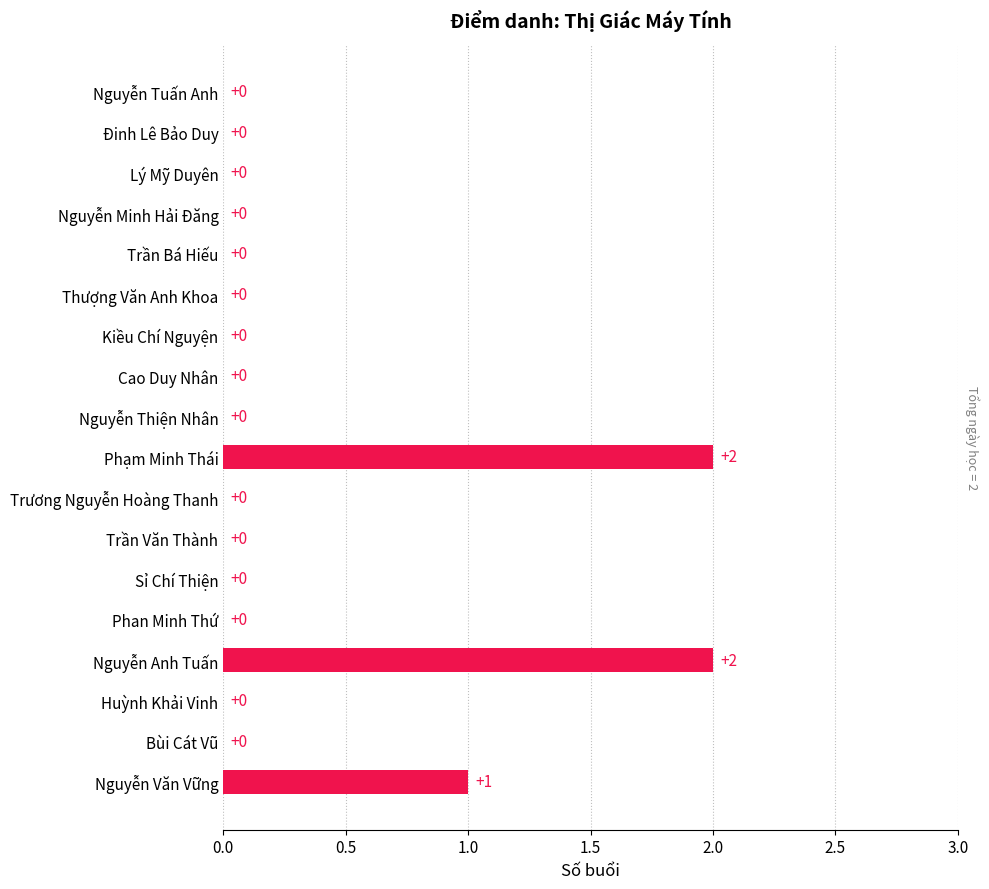

Reading bottom to top, list all the values displayed in this chart.

Nguyễn Văn Vững=1	Bùi Cát Vũ=0	Huỳnh Khải Vinh=0	Nguyễn Anh Tuấn=2	Phan Minh Thứ=0	Sỉ Chí Thiện=0	Trần Văn Thành=0	Trương Nguyễn Hoàng Thanh=0	Phạm Minh Thái=2	Nguyễn Thiện Nhân=0	Cao Duy Nhân=0	Kiều Chí Nguyện=0	Thượng Văn Anh Khoa=0	Trần Bá Hiếu=0	Nguyễn Minh Hải Đăng=0	Lý Mỹ Duyên=0	Đinh Lê Bảo Duy=0	Nguyễn Tuấn Anh=0